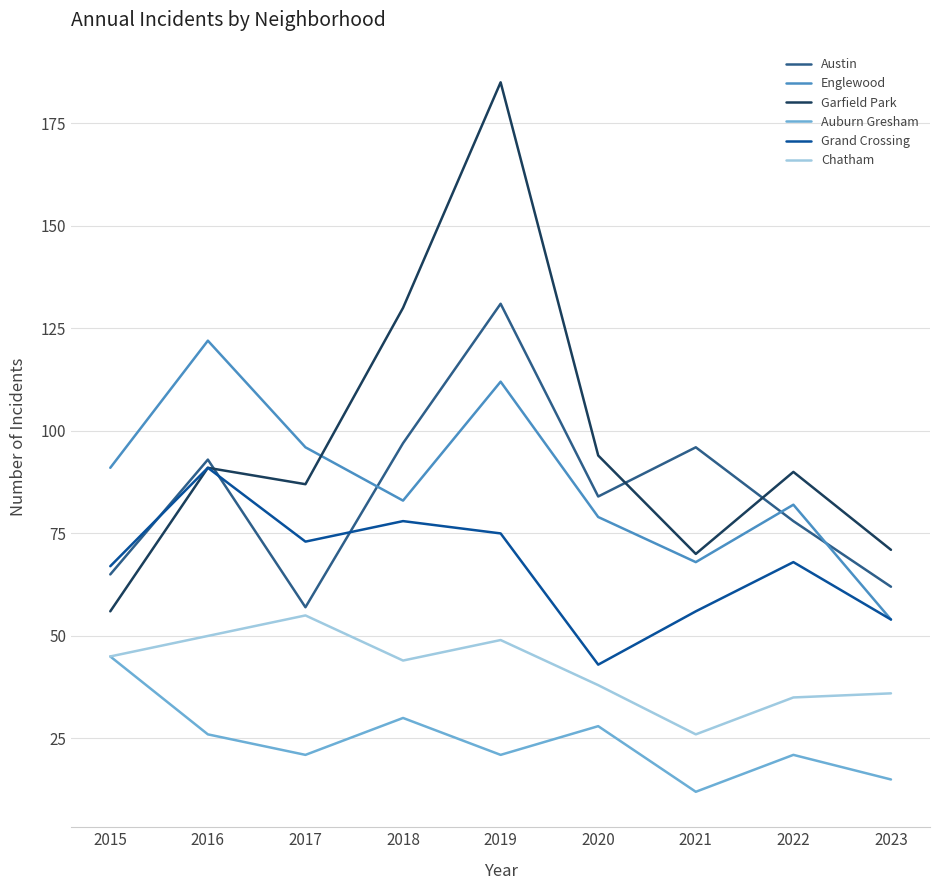

True or false: Chatham and Garfield Park cross at least once.

False